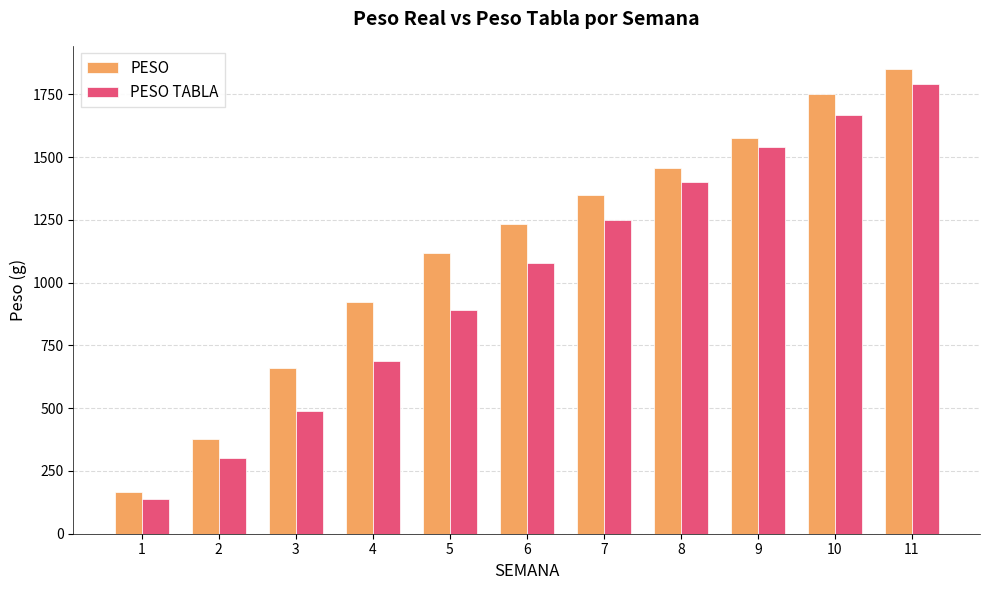

Reading left to right, list all the values displayed in this chart.

PESO: 1=165.7	2=377.6	3=660.9	4=924.0	5=1117.4	6=1235.4	7=1351.4	8=1456.7	9=1576.1	10=1750.2	11=1851.3
PESO TABLA: 1=140.0	2=300.0	3=490.0	4=690.0	5=890.0	6=1080.0	7=1250.0	8=1400.0	9=1540.0	10=1670.0	11=1790.0